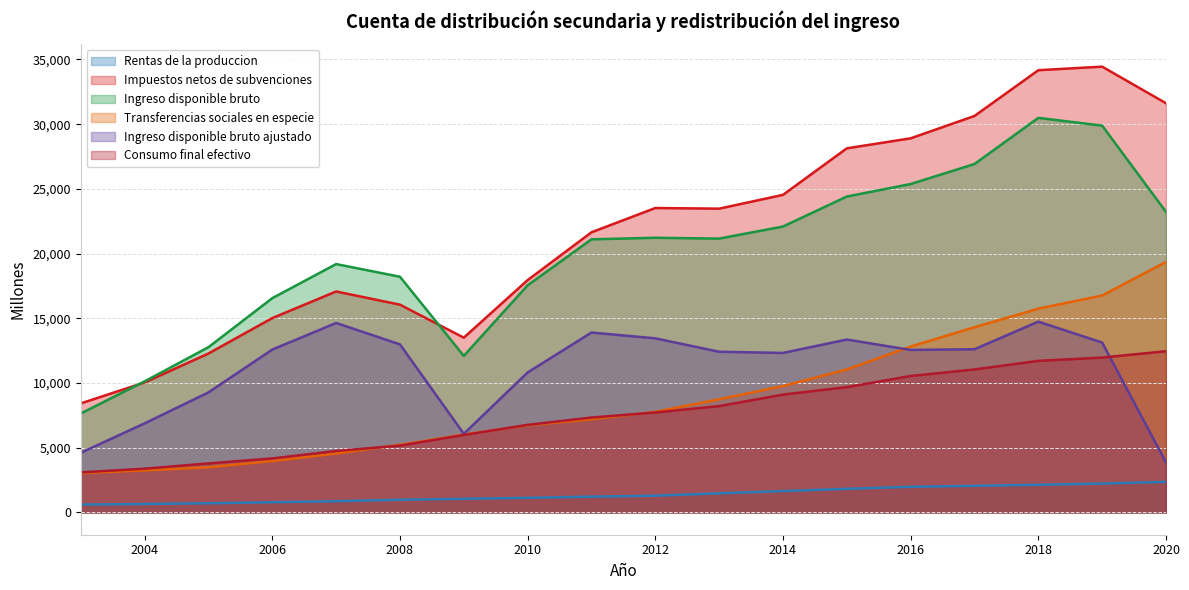

True or false: Ingreso disponible bruto ajustado and Impuestos netos de subvenciones cross at least once.

False